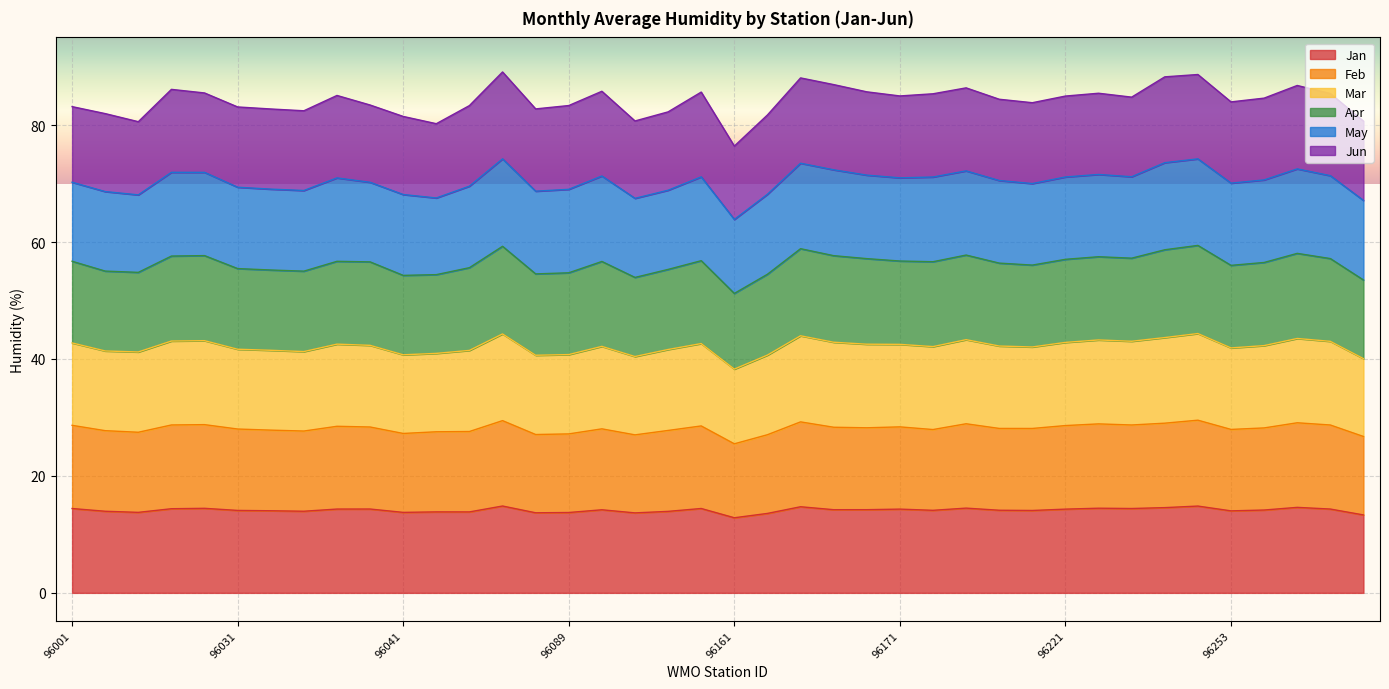

Between 96207 and 96091, which is larger?

96091